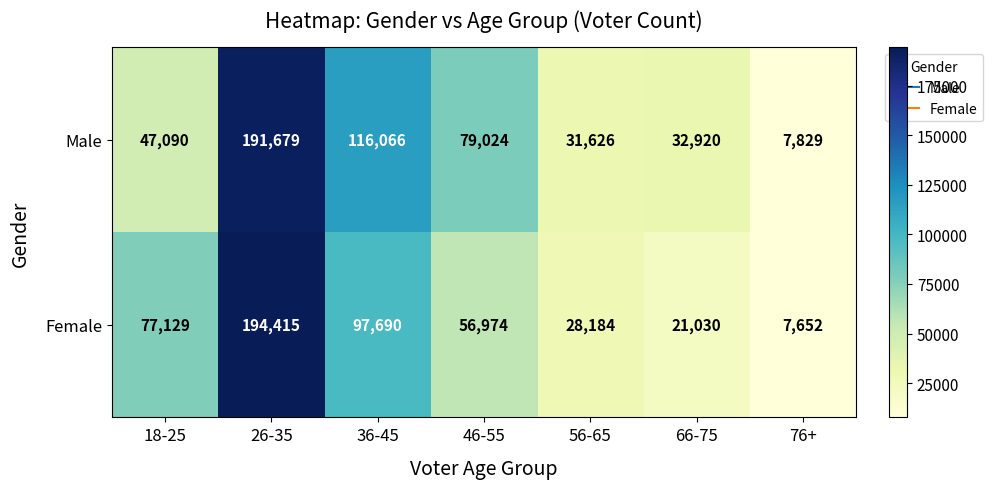

Which category has the highest value across all series?

26-35